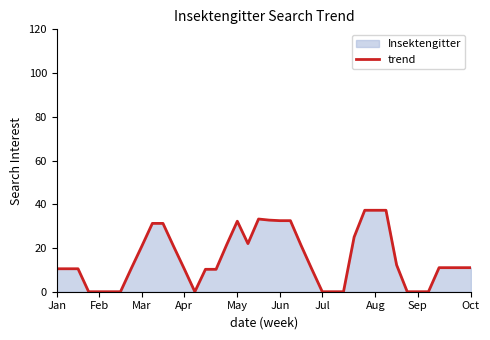

What is the approximate value at Oct?

11.0